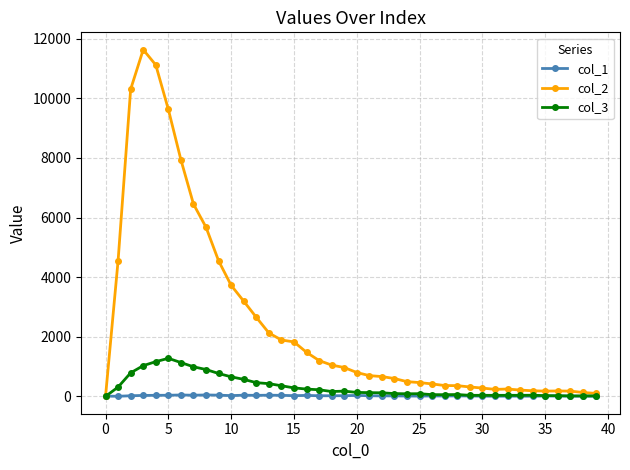

Count the number of categories in the chart.

40